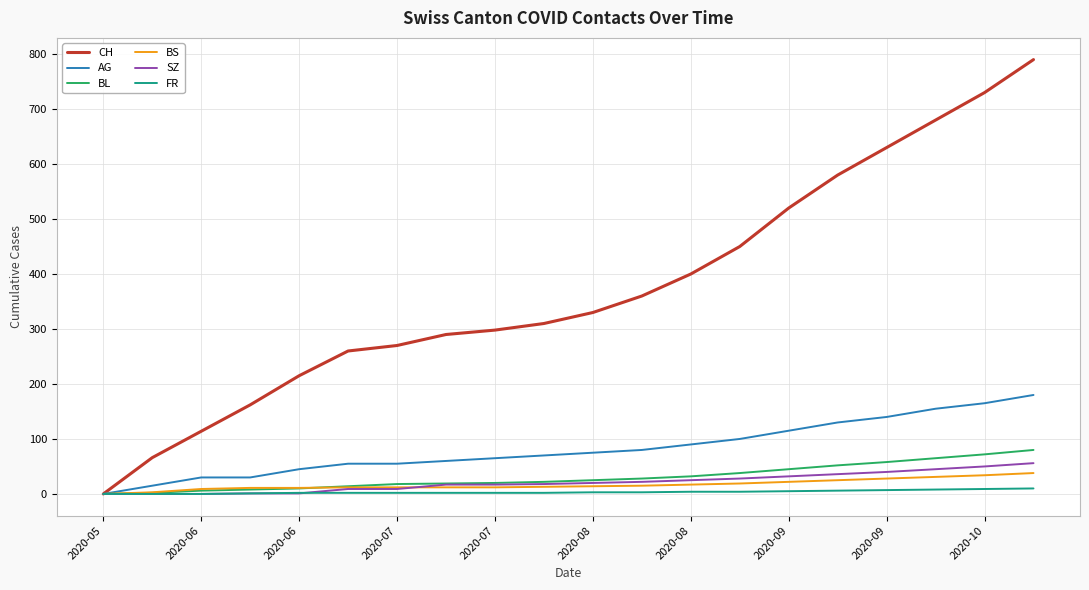

Which series has the widest spread of values?

CH